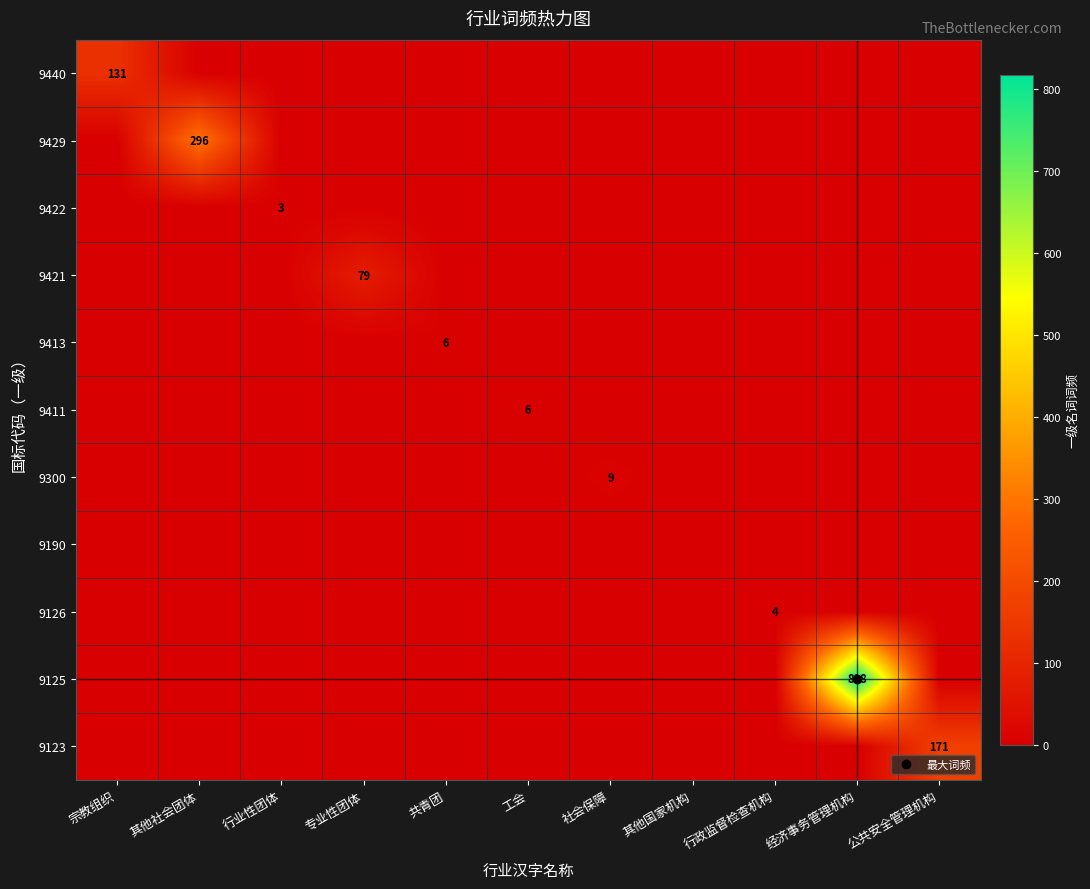

How many values in 9422 are above zero?

1